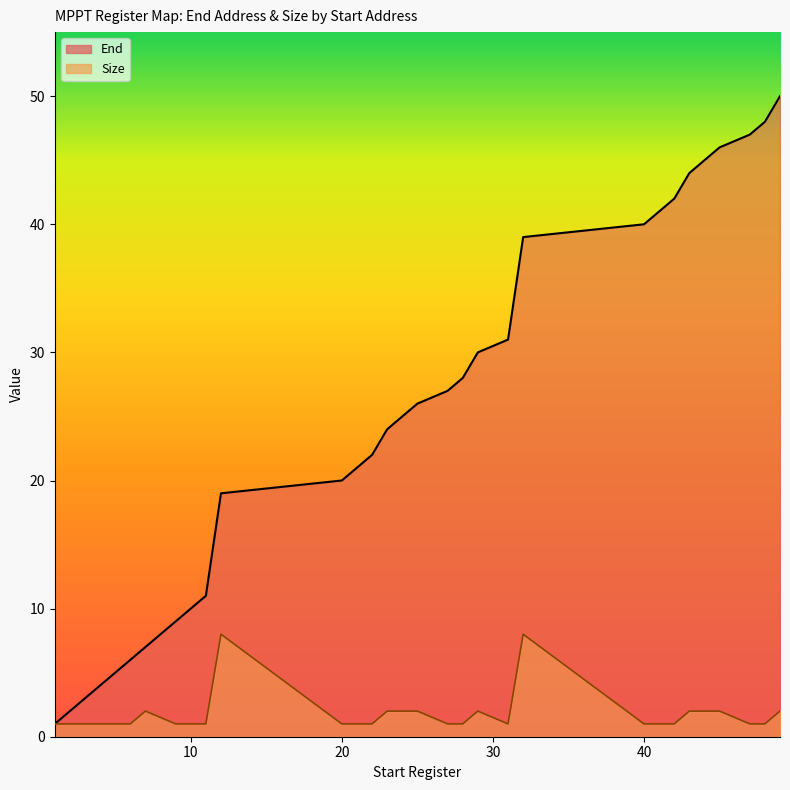

What is the greatest value displayed?

50